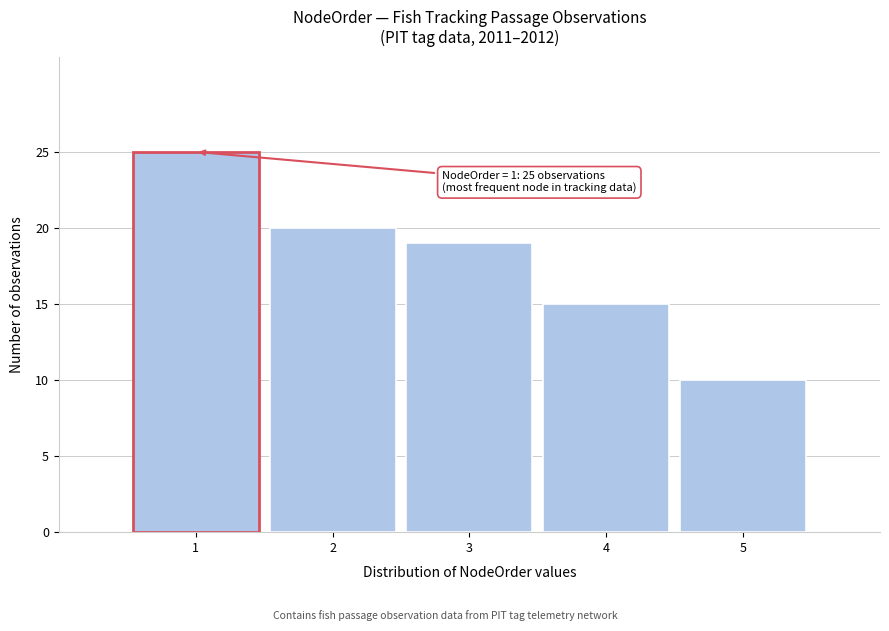

Reading left to right, transcribe all the data shown in this chart.

25	20	19	15	10